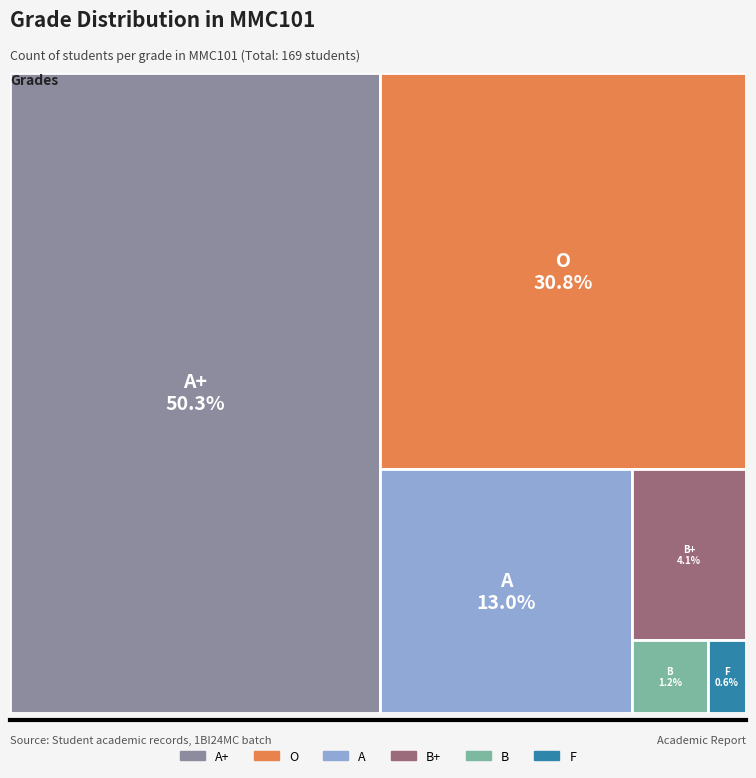

How many slices are in this pie chart?

6